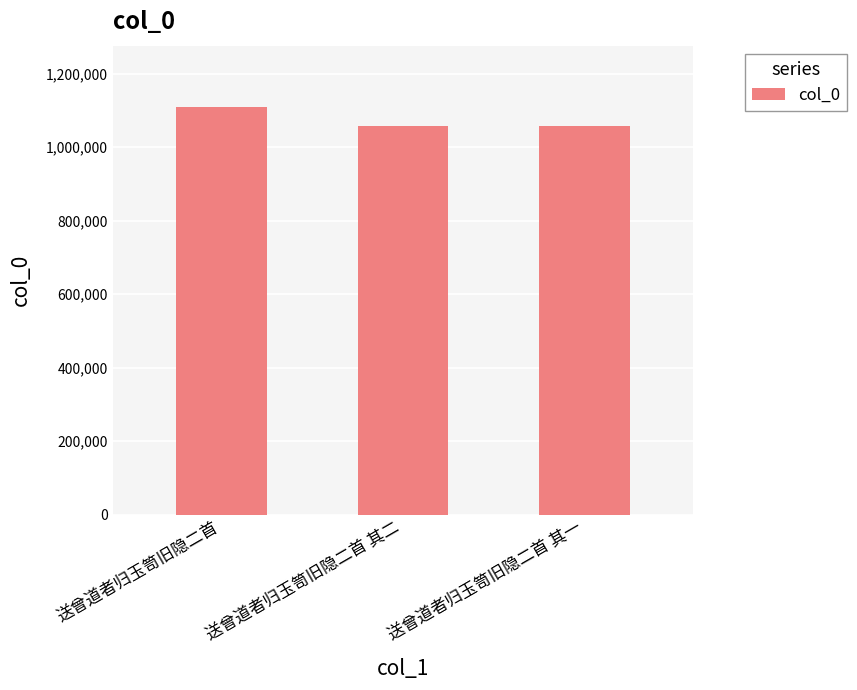

True or false: the data shows 1109404 at 送曾道者归玉笥旧隐二首.

True